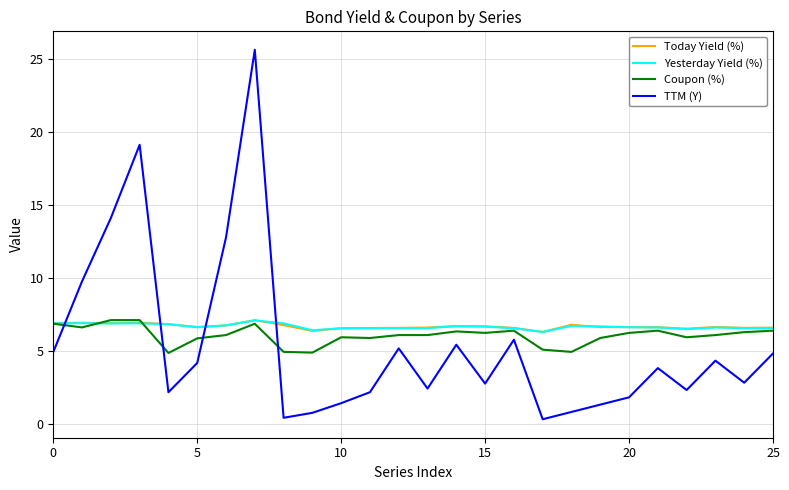

What is the highest value of the TTM (Y) series?

25.6